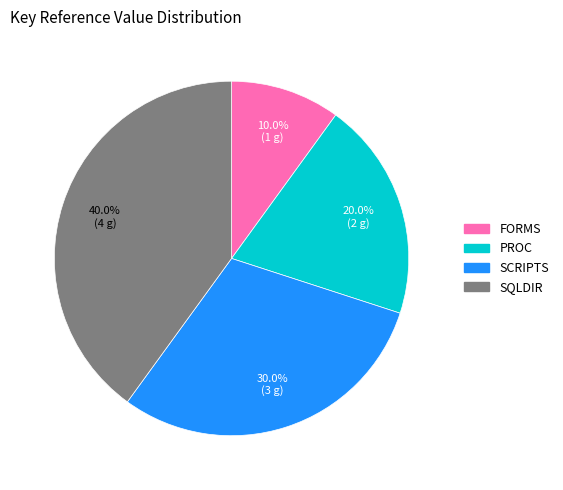

How many slices are in this pie chart?

4